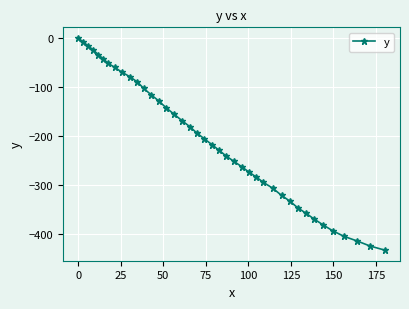

What is the value of the 27th point from the left?

-284.3